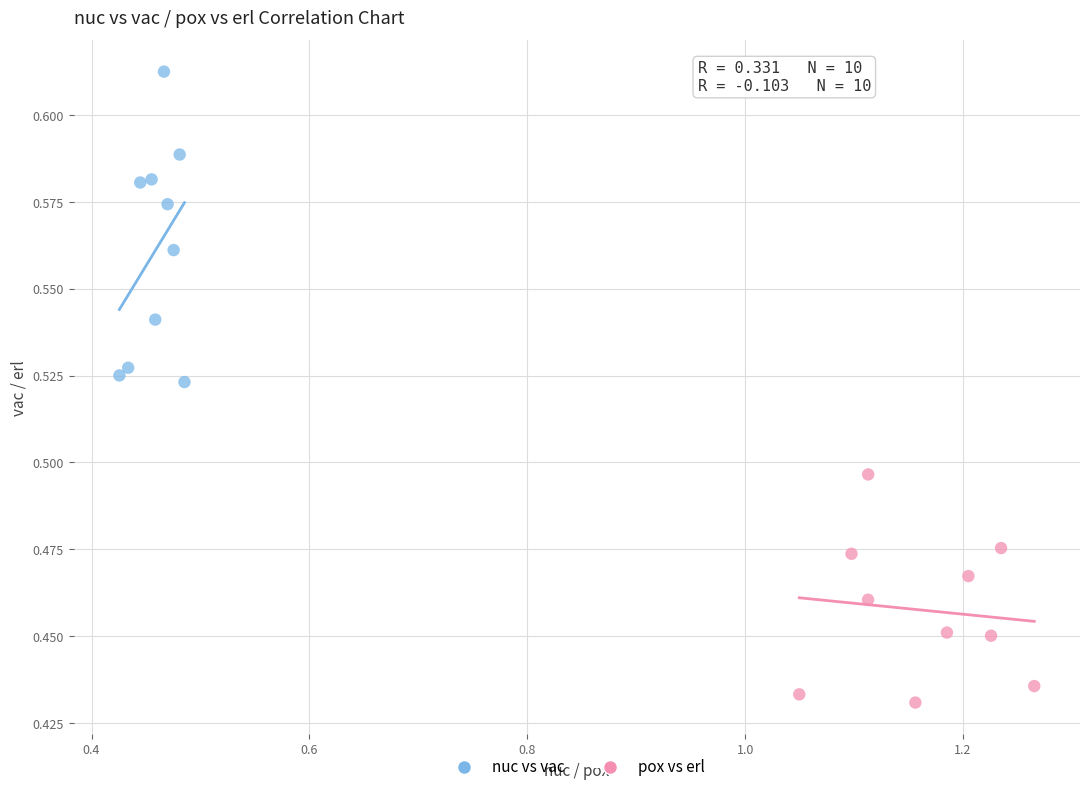

Which series has the largest Y range (max minus min)?

nuc vs vac